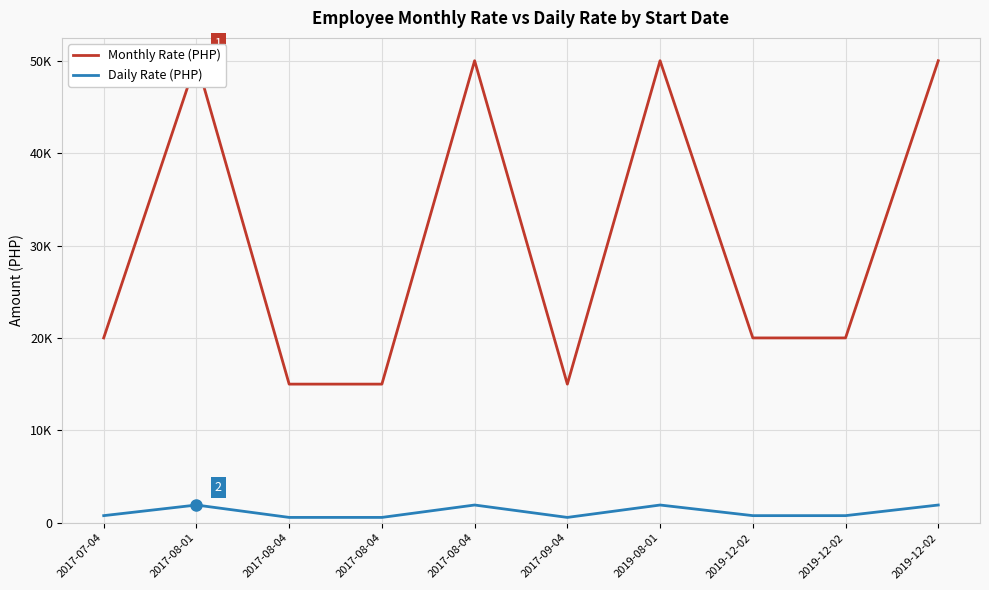

True or false: Daily Rate and Monthly Rate intersect in this chart.

False